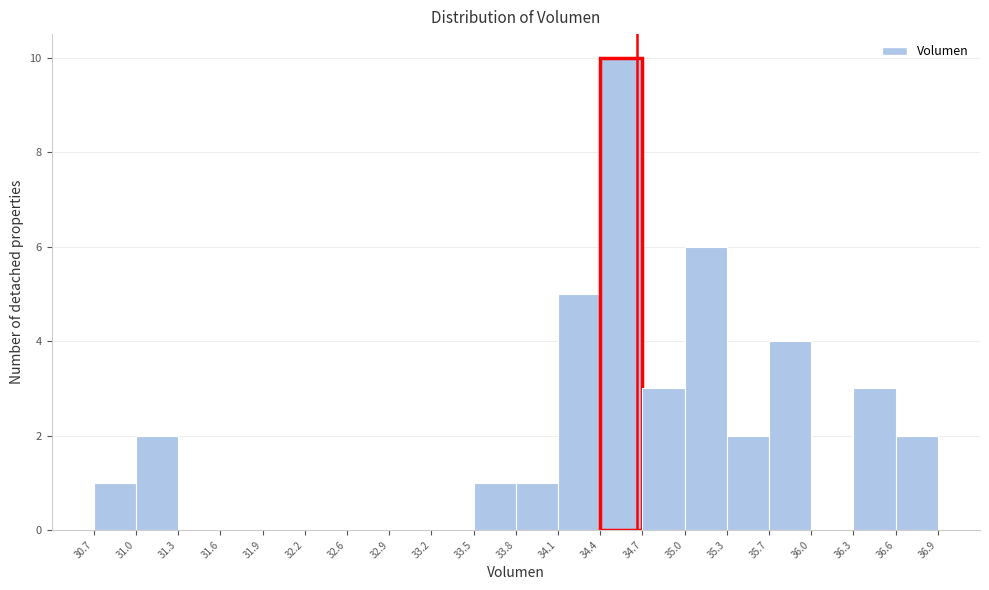

Over which range of the x-axis is the bar tallest?

34.4 to 34.7